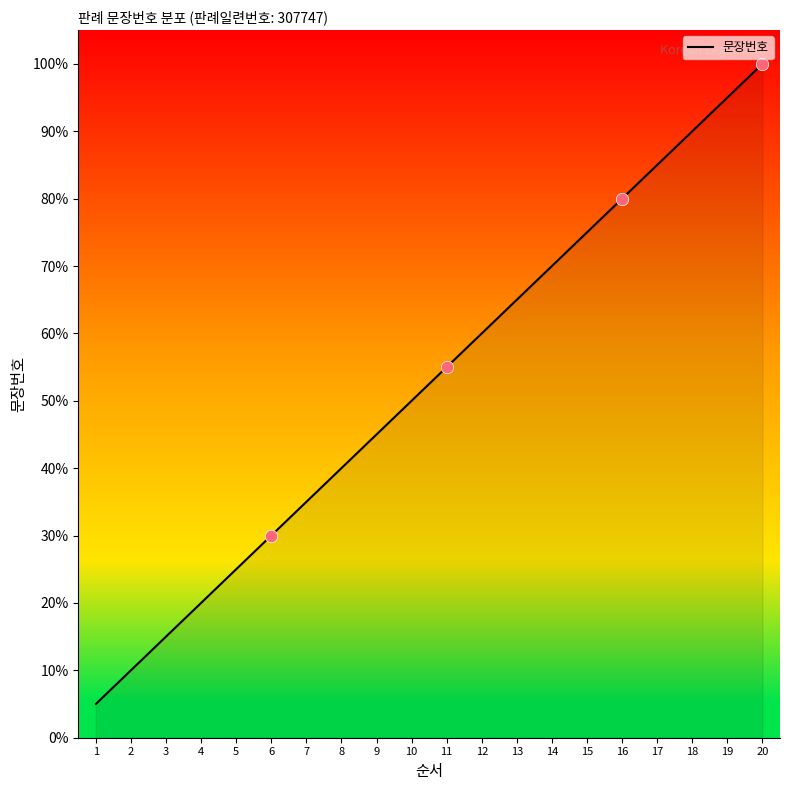

What is the ratio of the value at 17 to the value at 10?

1.7